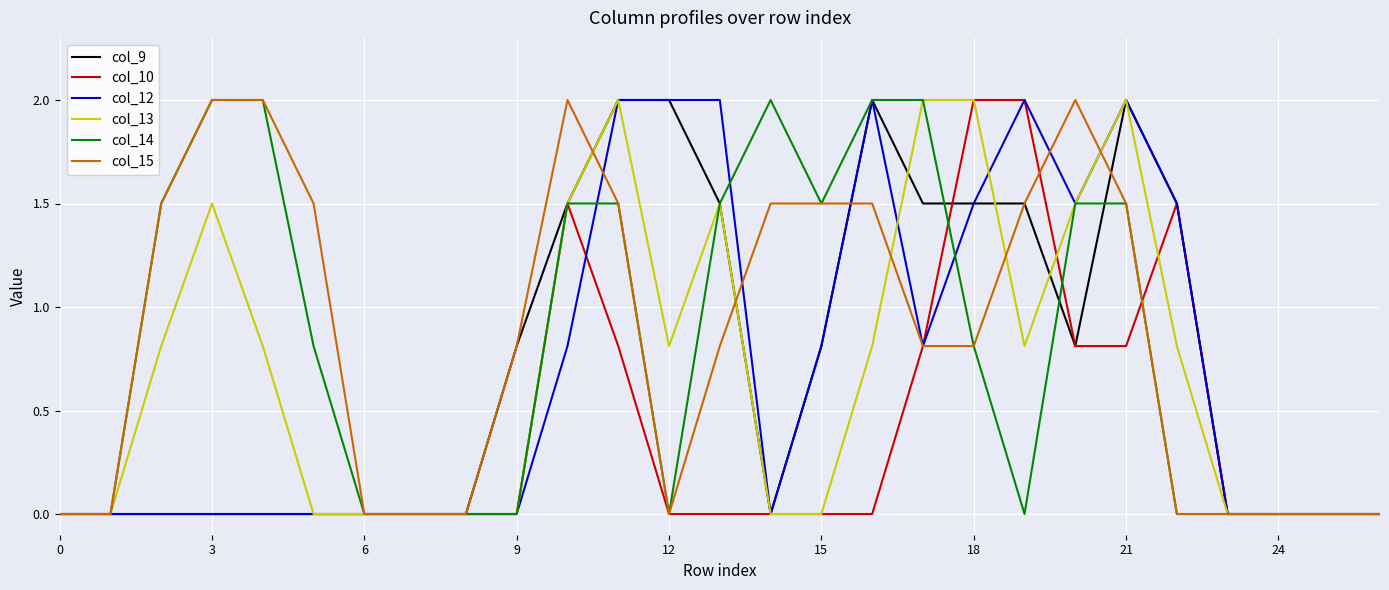

What are all the series names shown in the legend?

col_9, col_10, col_12, col_13, col_14, col_15